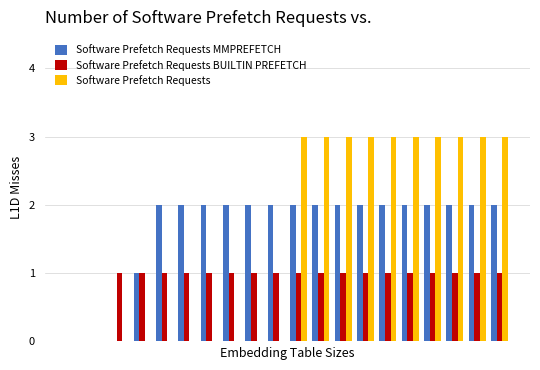

What is the maximum value shown in the chart?

3